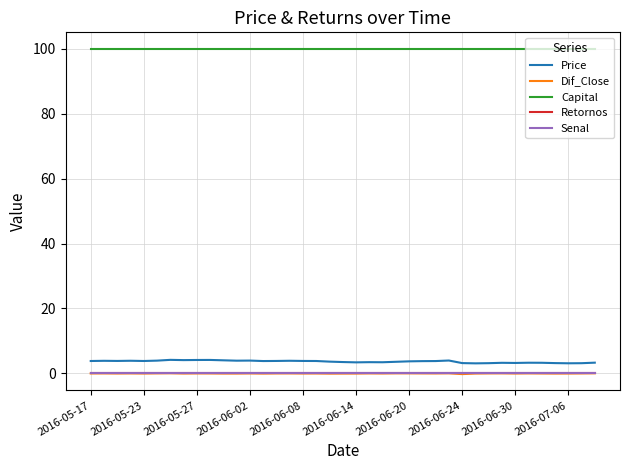

What is the label of the 1st point from the left?

2016-05-17